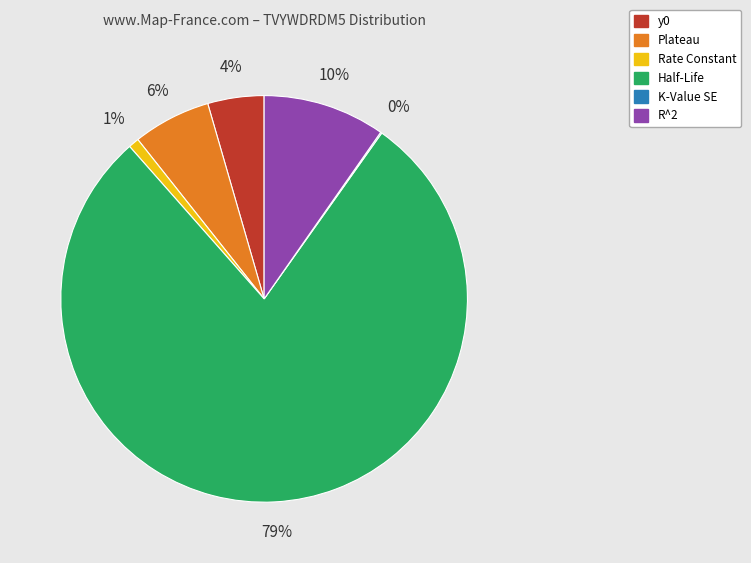

To the nearest percent, what portion does Plateau represent?

6%